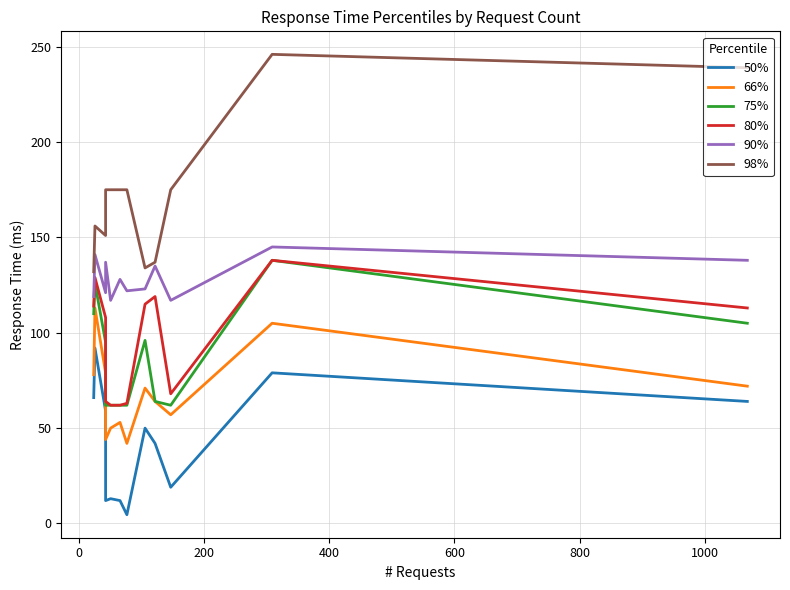

True or false: 66% and 80% cross at least once.

False